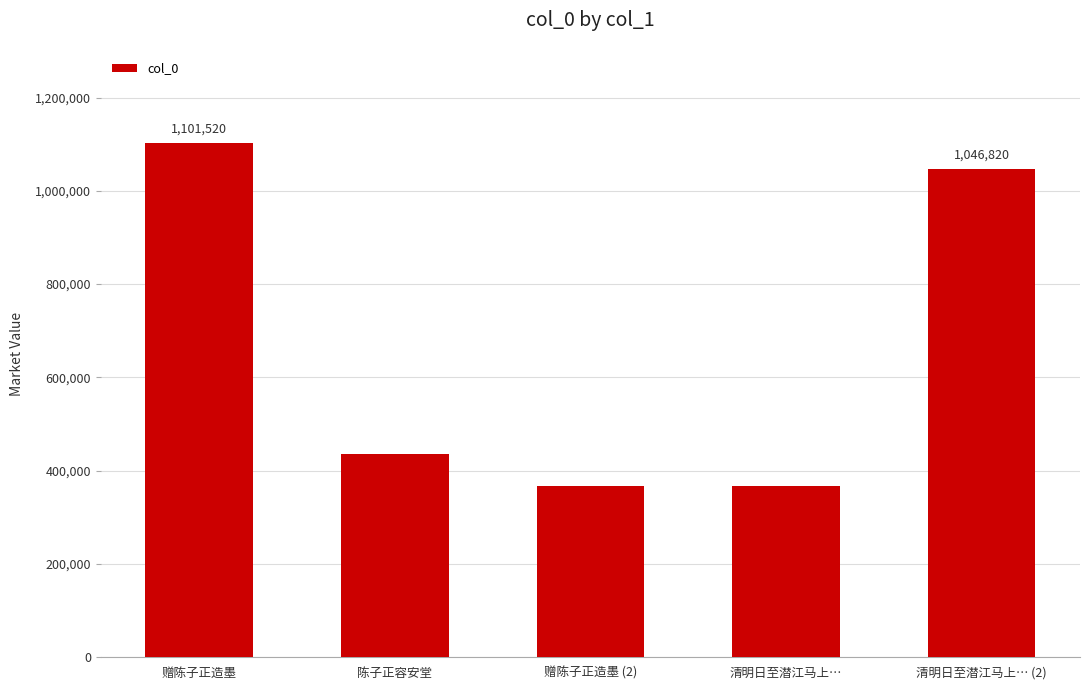

Does the chart contain any negative values?

No